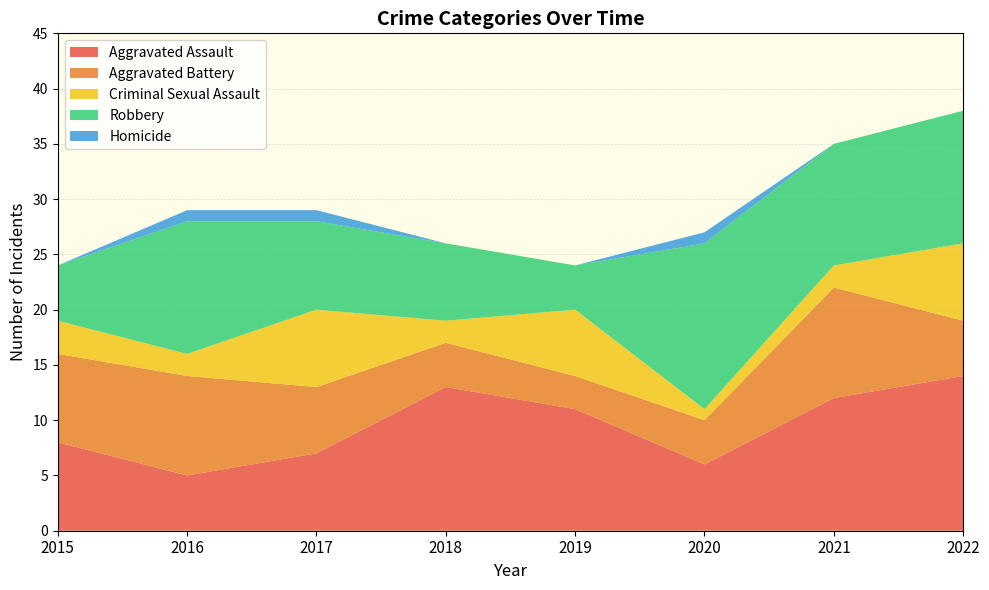

Reading left to right, list all the values displayed in this chart.

Aggravated Assault: 2015=8	2016=5	2017=7	2018=13	2019=11	2020=6	2021=12	2022=14
Aggravated Battery: 2015=8	2016=9	2017=6	2018=4	2019=3	2020=4	2021=10	2022=5
Criminal Sexual Assault: 2015=3	2016=2	2017=7	2018=2	2019=6	2020=1	2021=2	2022=7
Robbery: 2015=5	2016=12	2017=8	2018=7	2019=4	2020=15	2021=11	2022=12
Homicide: 2015=0	2016=1	2017=1	2018=0	2019=0	2020=1	2021=0	2022=0